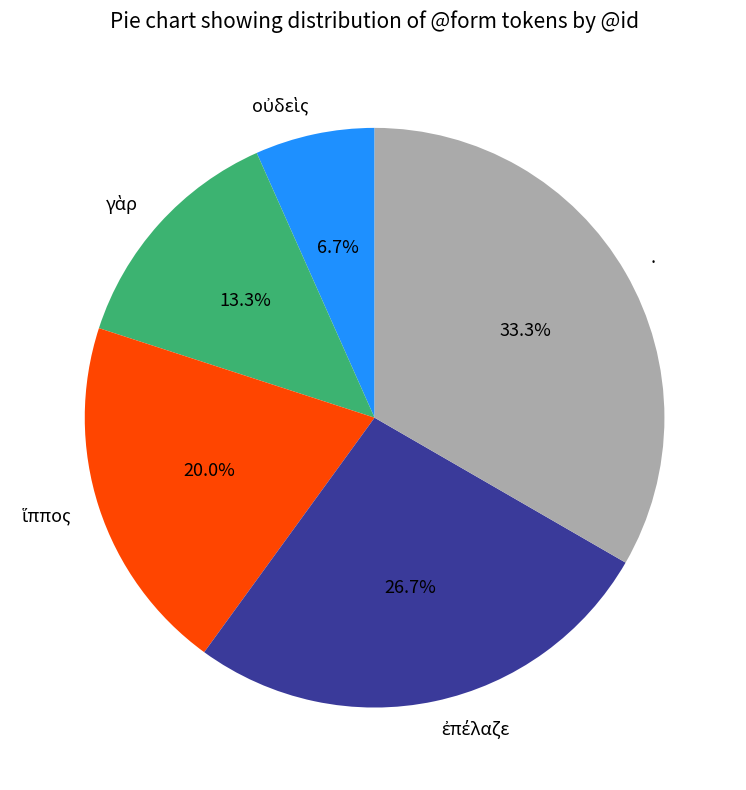

Is there a majority slice in this chart?

No